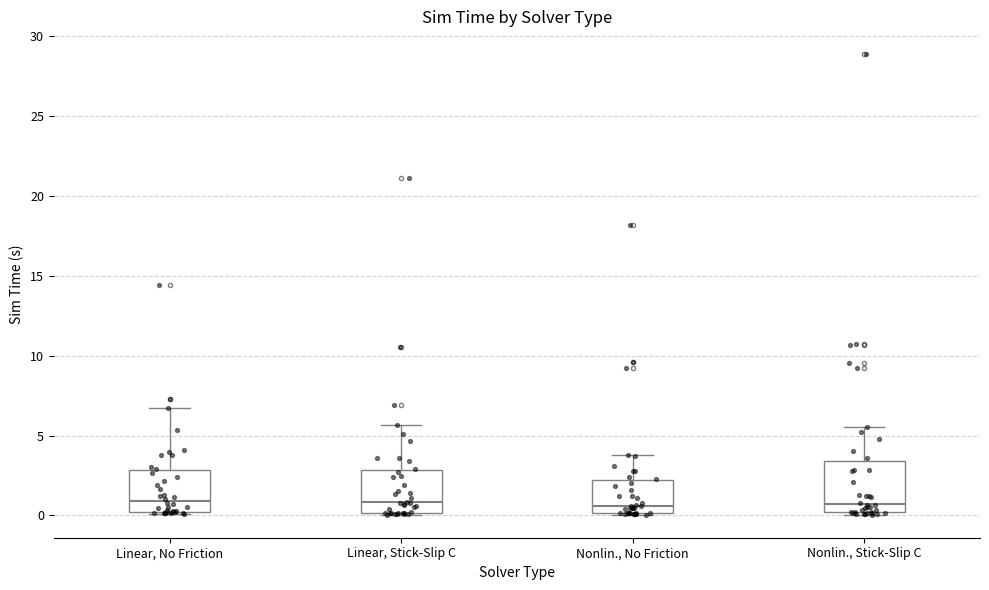

Comparing the boxes themselves (not the whiskers), which one is the tallest?

Nonlin., Stick-Slip C